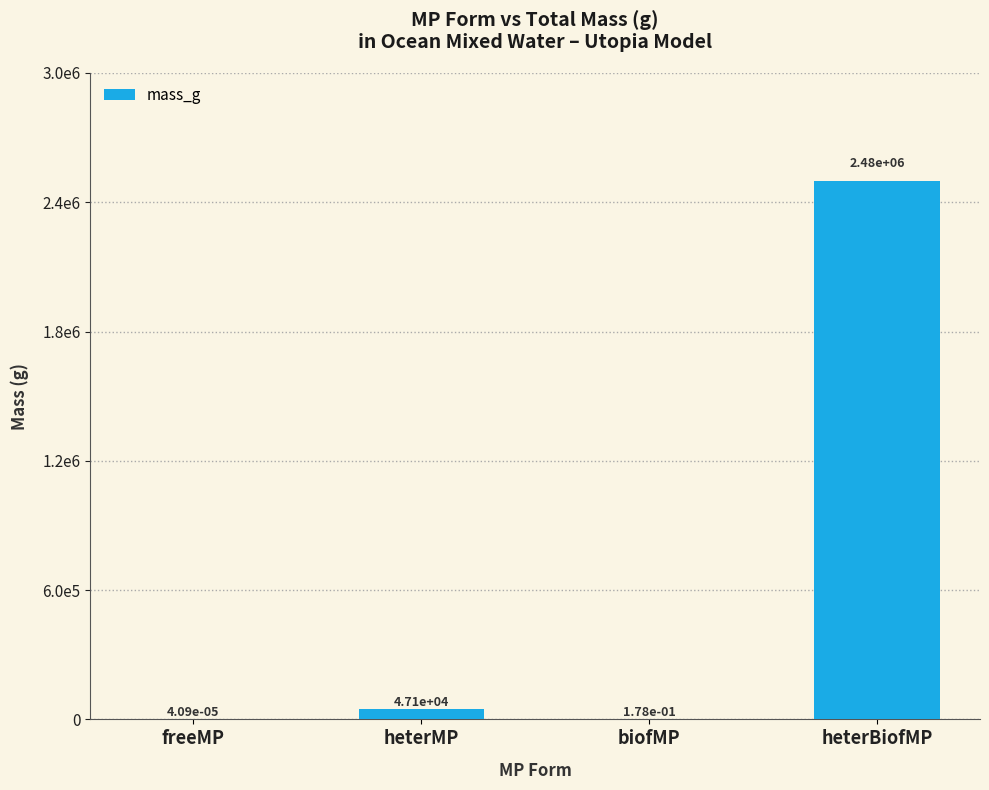

List the labels in order of value, smallest first.

freeMP, biofMP, heterMP, heterBiofMP